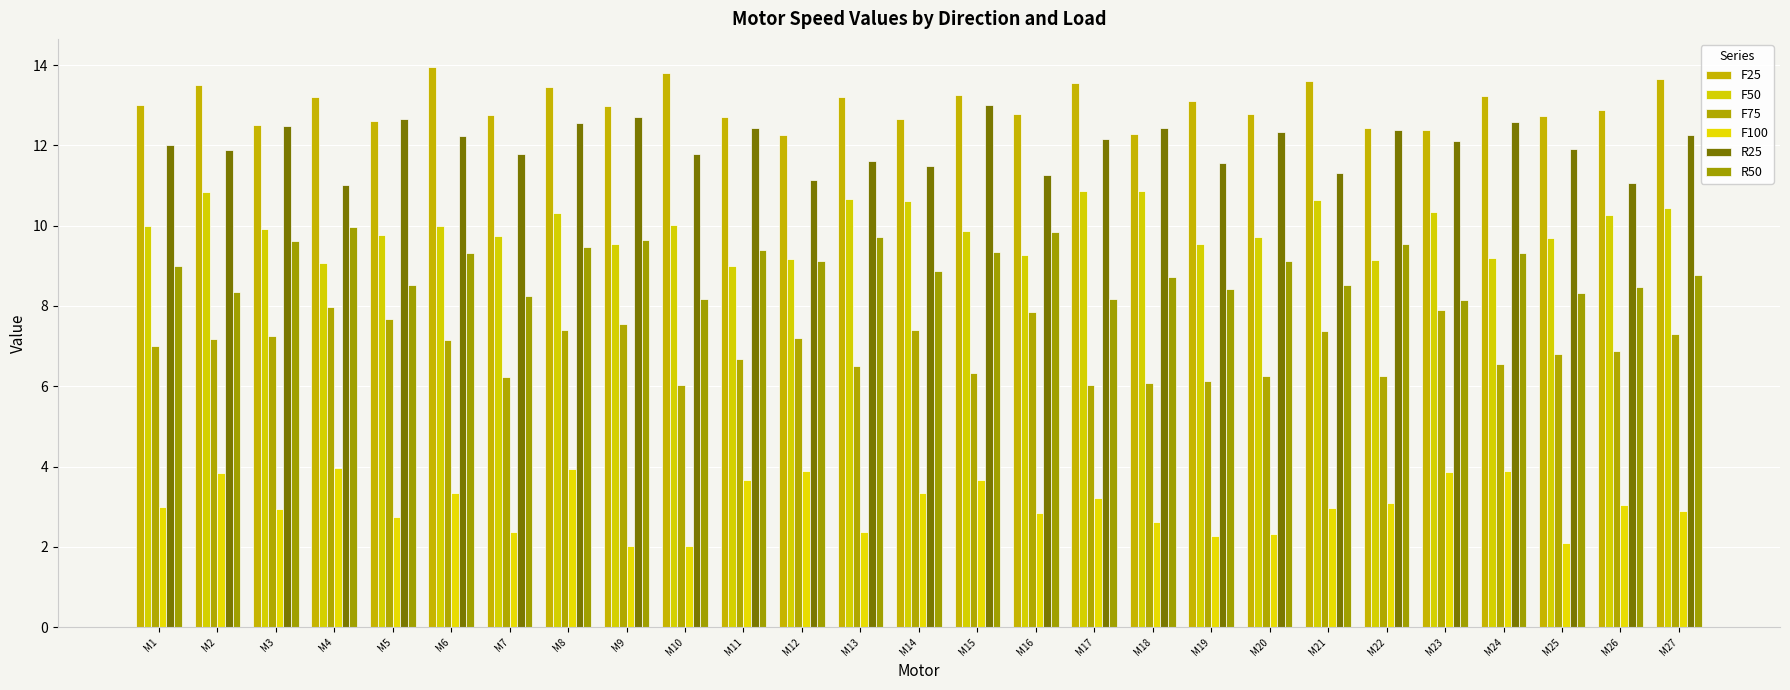

Does the chart contain stacked bars?

No